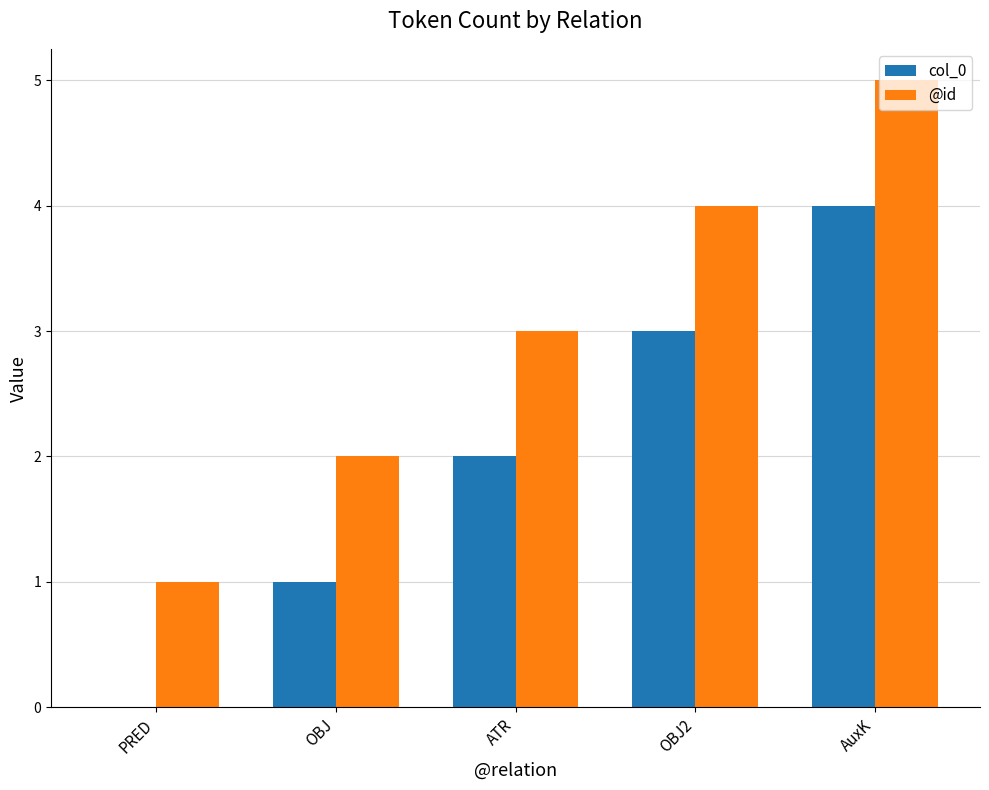

How many distinct data groups are displayed?

2